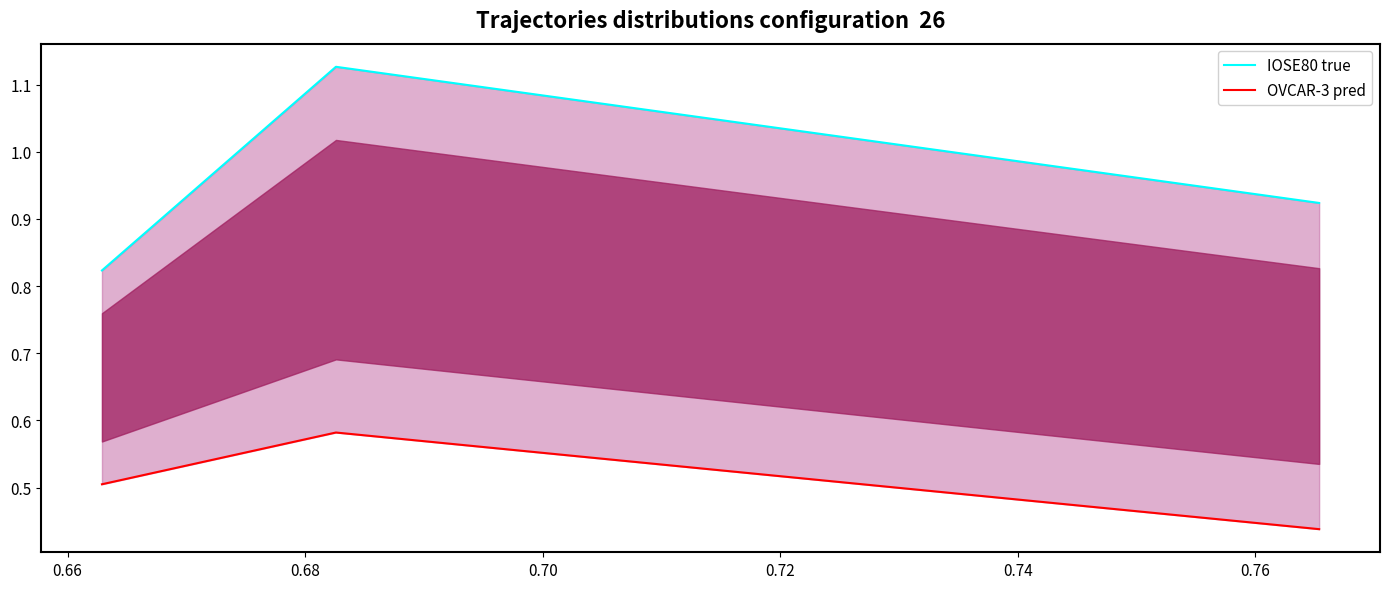

Reading right to left, transcribe all the data shown in this chart.

IOSE80 line: 0.9	1.1	0.8
OVCAR-3 line: 0.4	0.6	0.5